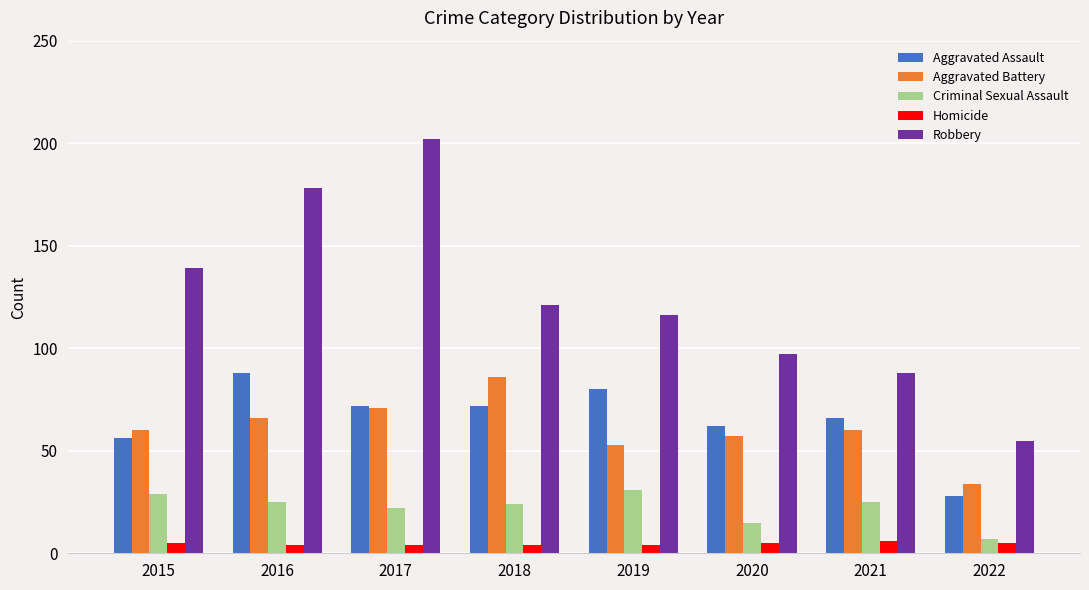

How many bars are there in each group?

5